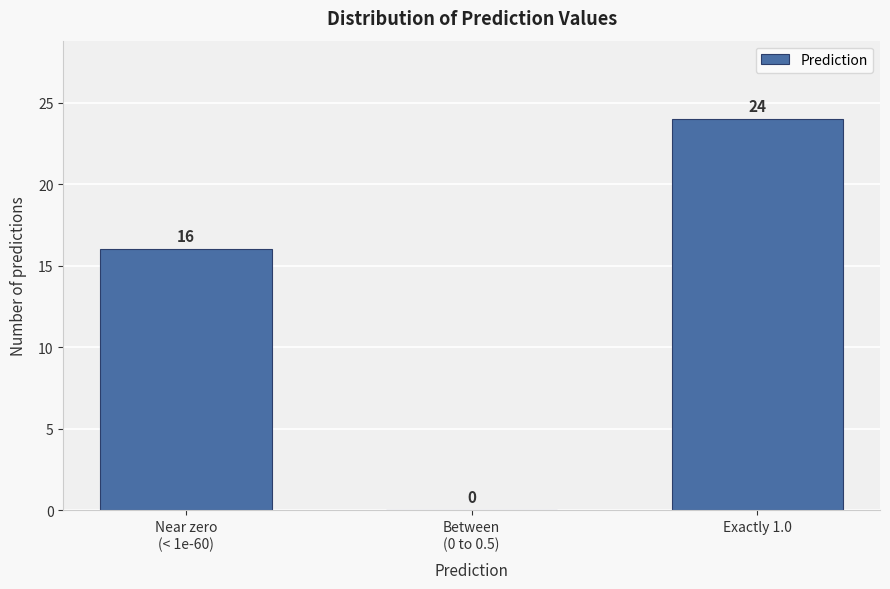

Which category has the highest value across all series?

Exactly 1.0